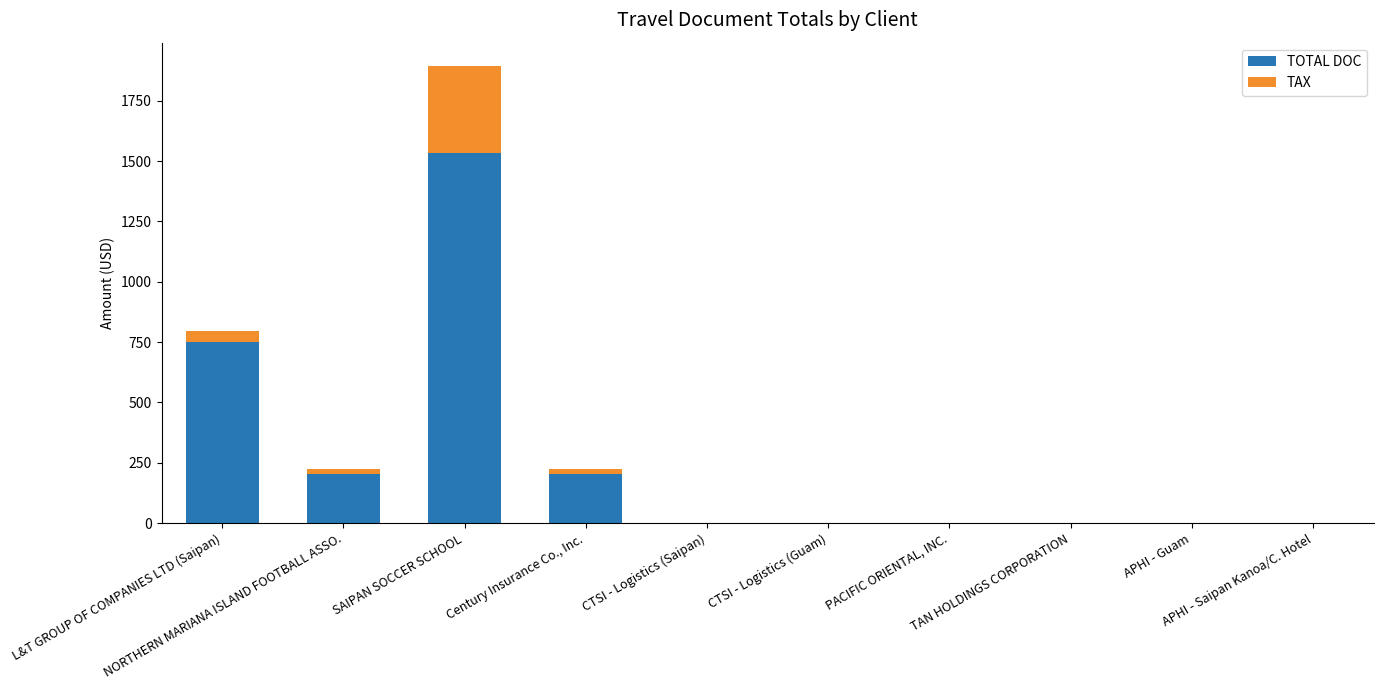

What is the sum of all TOTAL DOC values?

2687.0